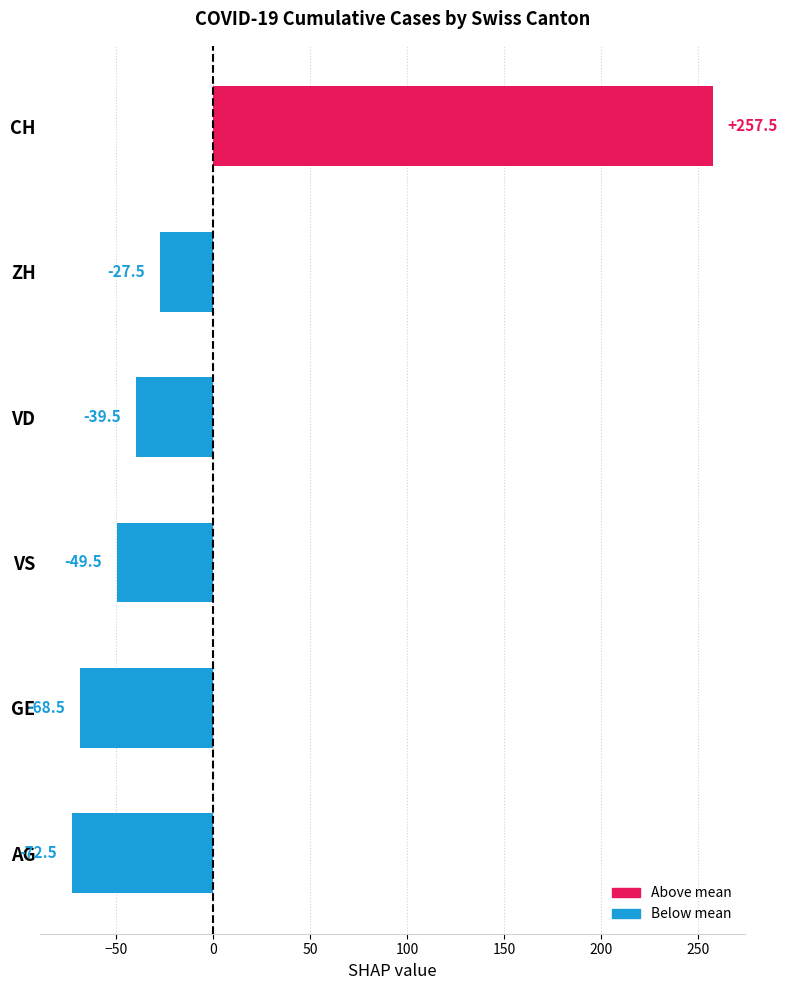

Reading top to bottom, extract all data points from this chart.

CH=257.5	ZH=-27.5	VD=-39.5	VS=-49.5	GE=-68.5	AG=-72.5